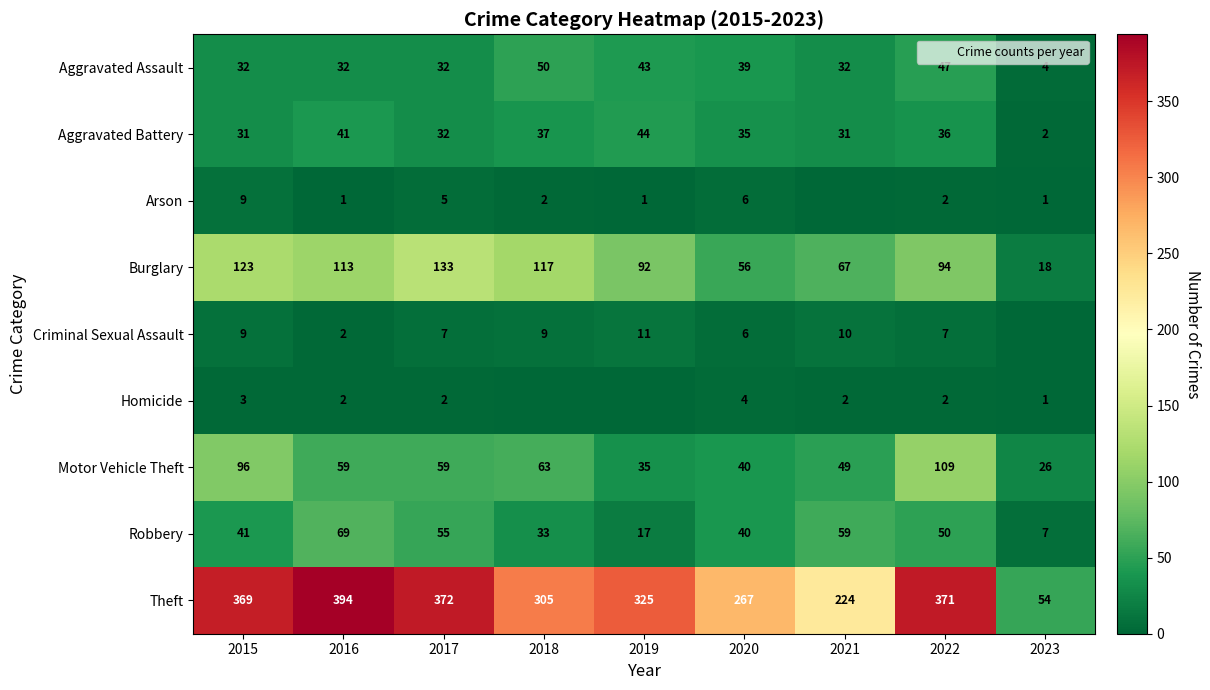

List the labels in order of Robbery value, smallest first.

2023, 2019, 2018, 2020, 2015, 2022, 2017, 2021, 2016